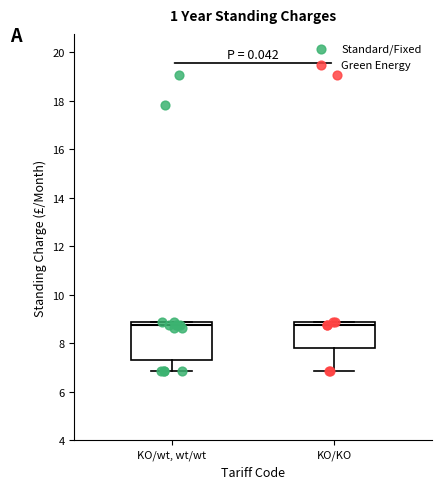

Reading left to right, transcribe this box plot: for each box, give where its median line is, the range the box spans, and where its two whiskers end, as read against the y-axis. The values are not printed on the chart, so give them approximately, as read against the axis.

KO/wt, wt/wt: median 8.8 (just below the box's upper edge), box 7.2 to 8.8, whiskers 6.8 to 8.8
KO/KO: median 8.8 (just below the box's upper edge), box 7.8 to 8.8, whiskers 6.8 to 8.8